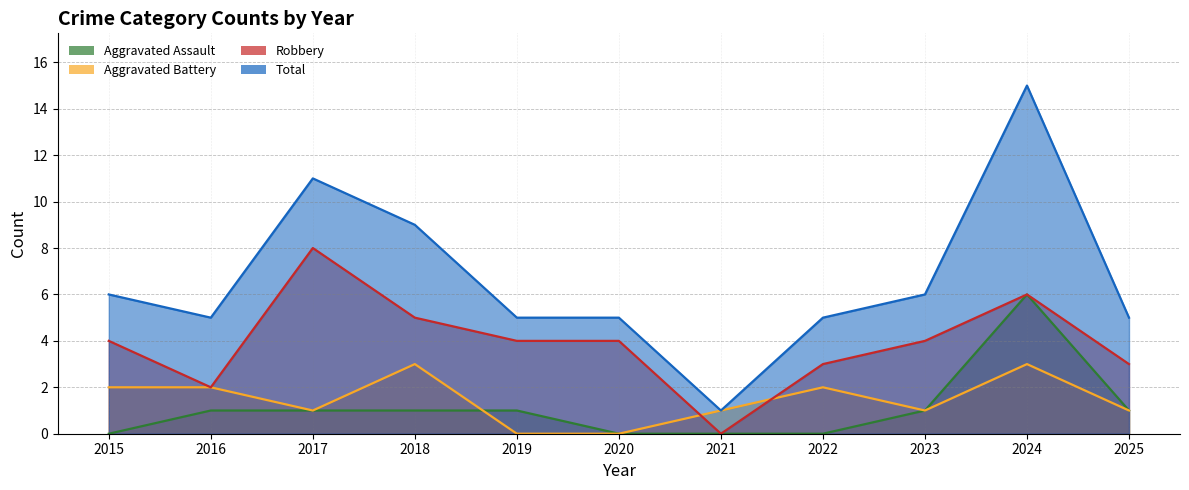

What is the difference between the highest and lowest values at 2017?

10